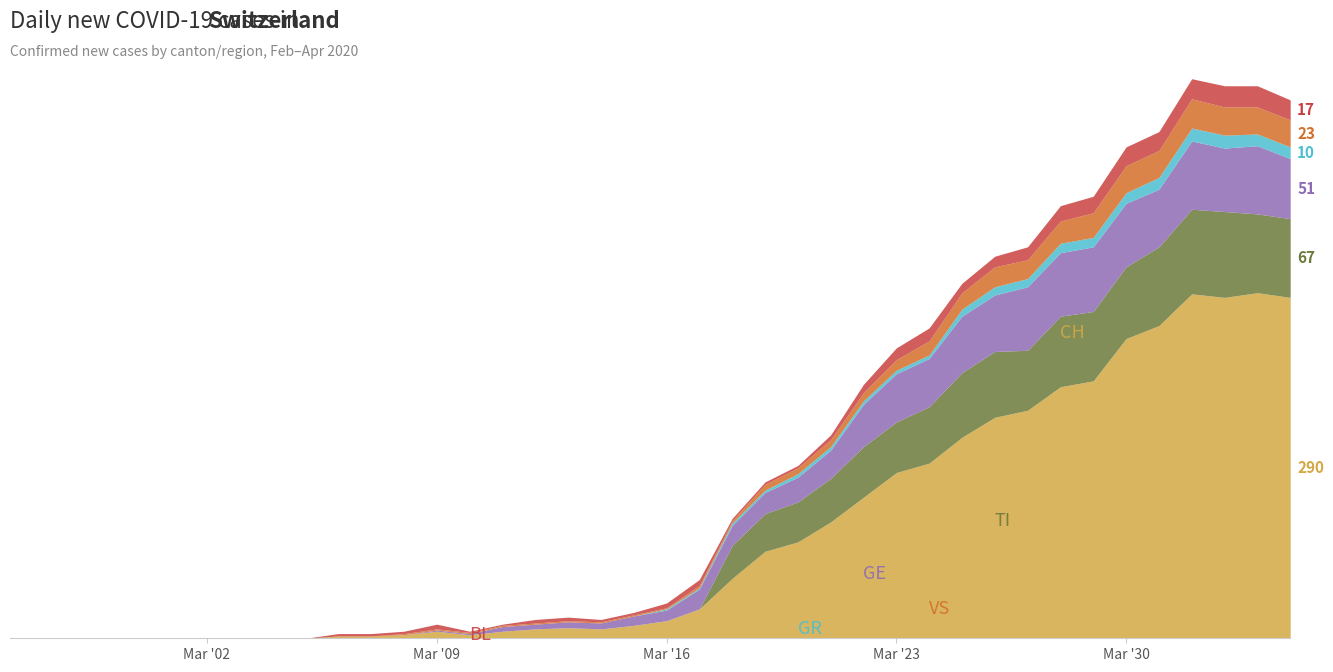

Is the value of BL at 14 greater than the value of TI at 4?

Yes